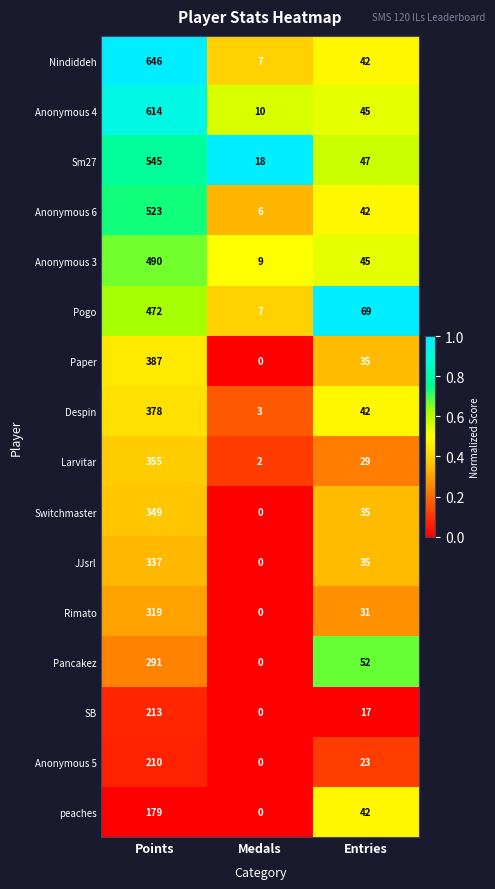

Between Points and Entries, which series saw the biggest shift?

Nindiddeh